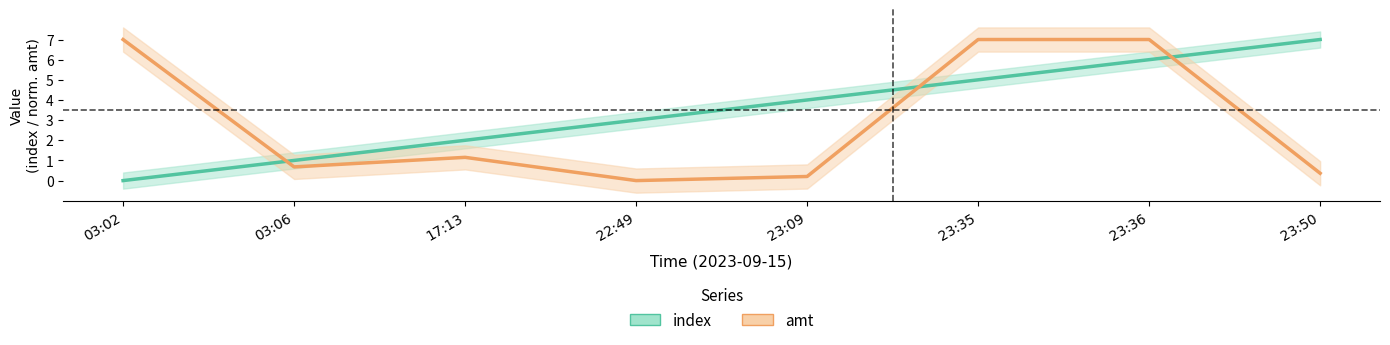

The amt series shows 0.1 at 23:50. True or false?

False